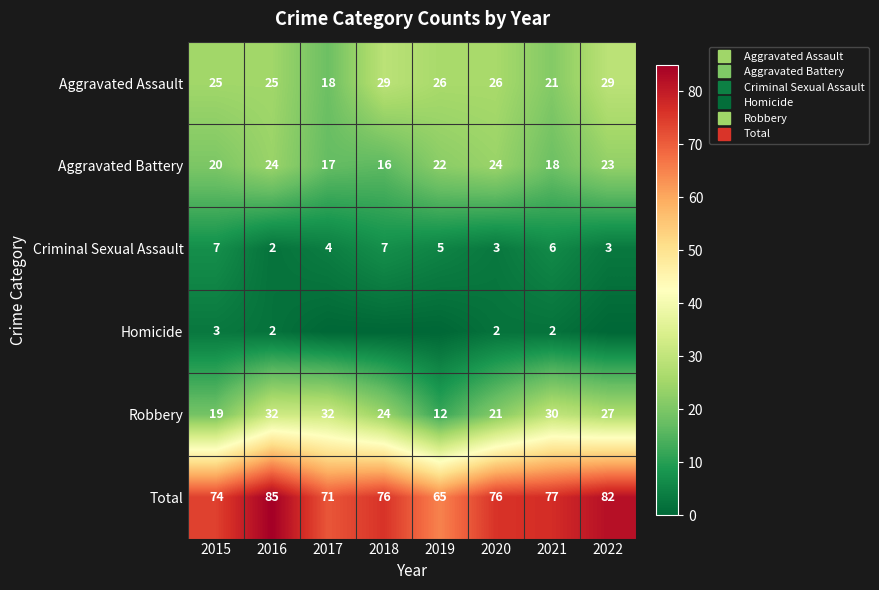

The value of Aggravated Battery at 2019 is 22. True or false?

True